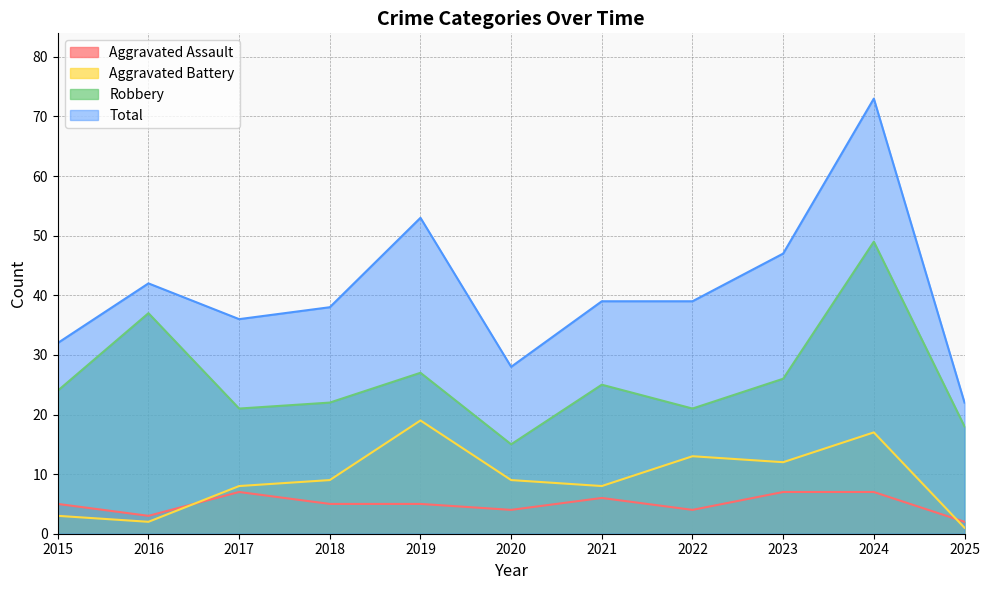

What is the approximate value of Aggravated Assault at 2025?

2